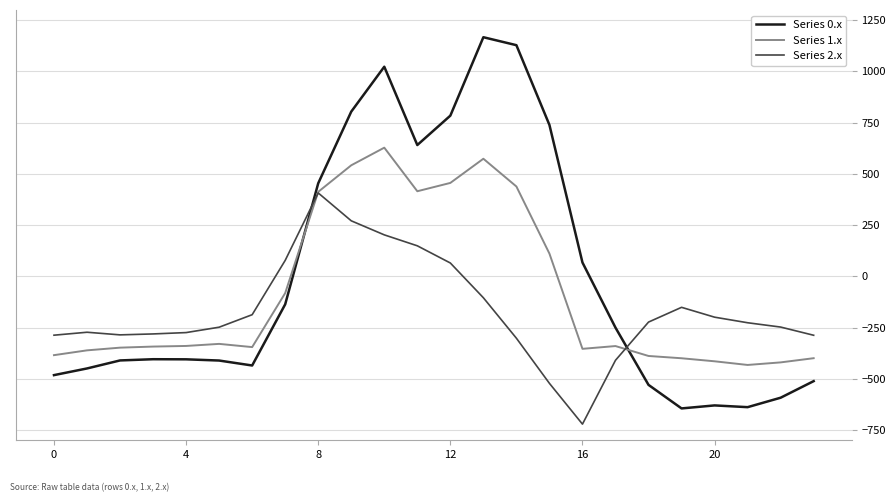

What are all the series names shown in the legend?

Series 0.x, Series 1.x, Series 2.x